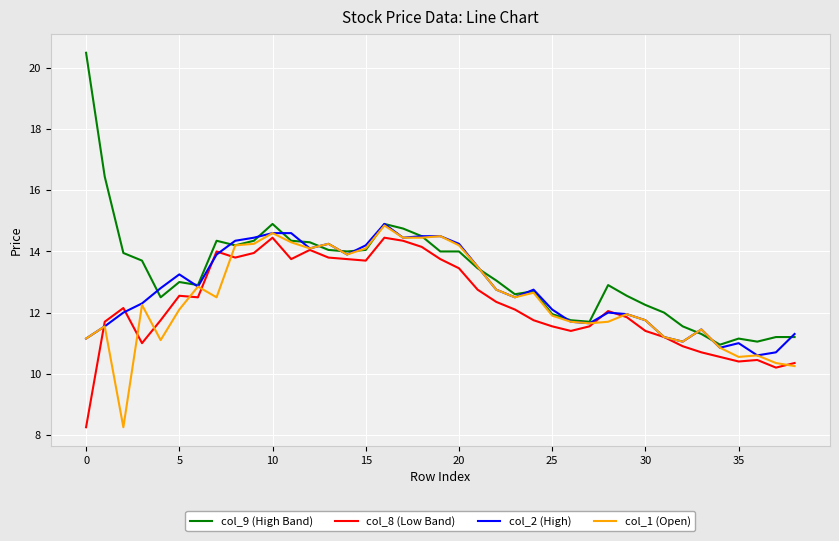

Rank the series by their average value, from highest to lowest.

col_9 (High Band), col_2 (High), col_1 (Open), col_8 (Low Band)